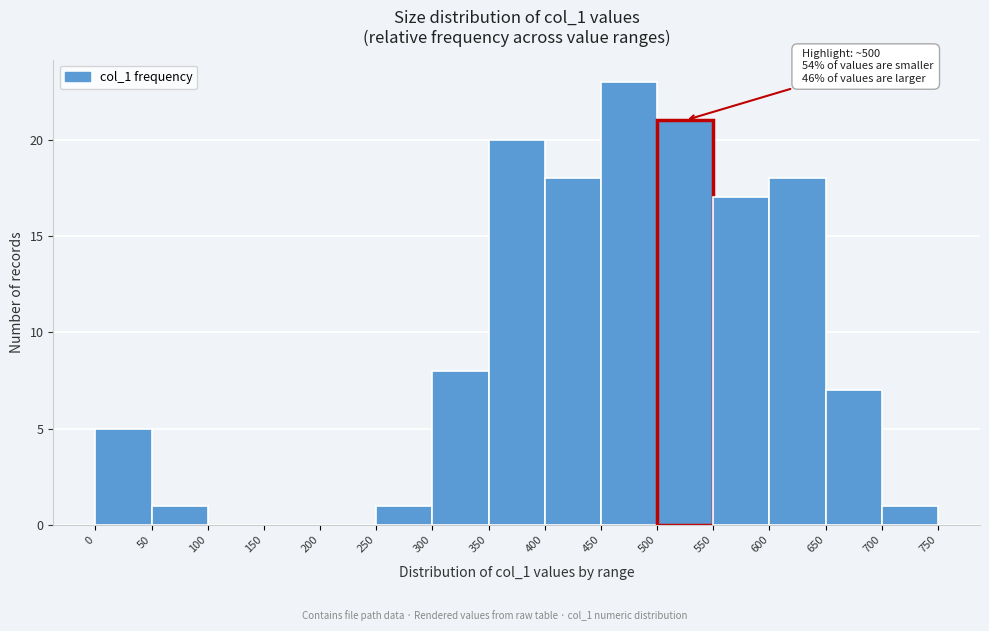

Over which range of the x-axis is the bar tallest?

450 to 500